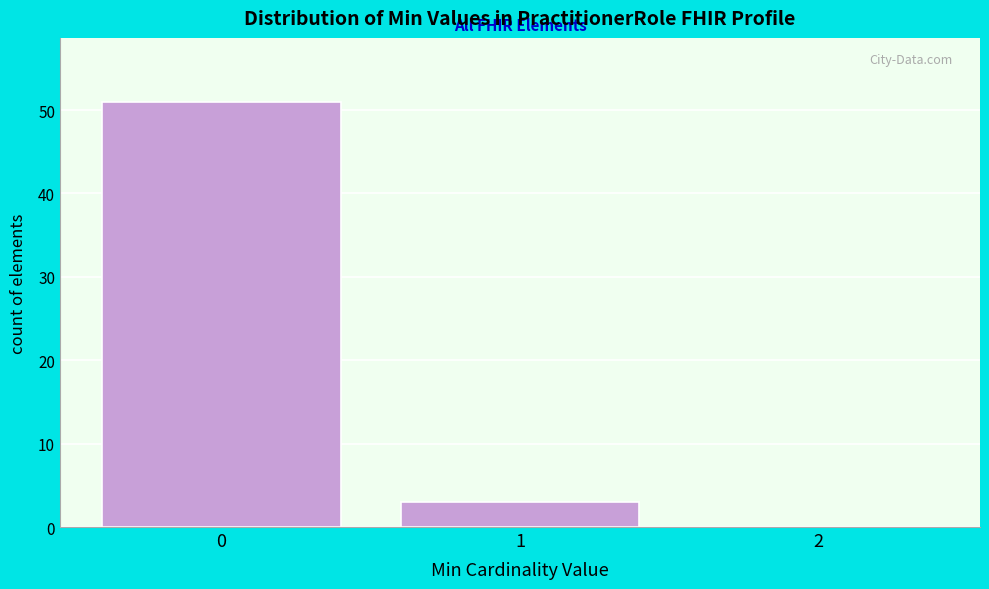

Over which range of the x-axis is the bar tallest?

-0.5 to 0.5